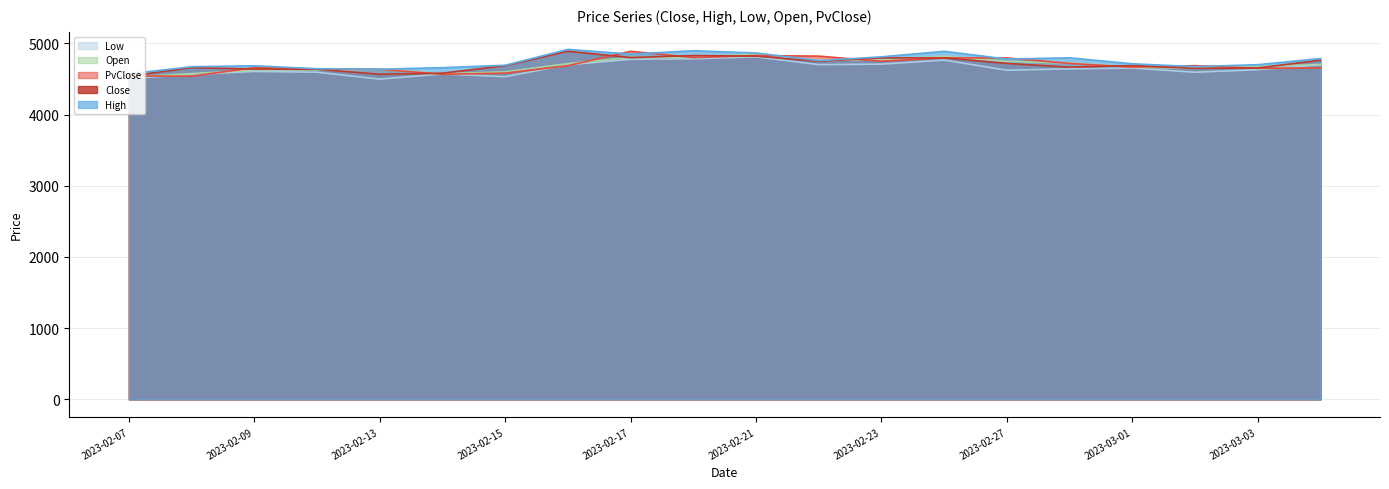

The value of Close at 2023-03-03 is 6464.5. True or false?

False